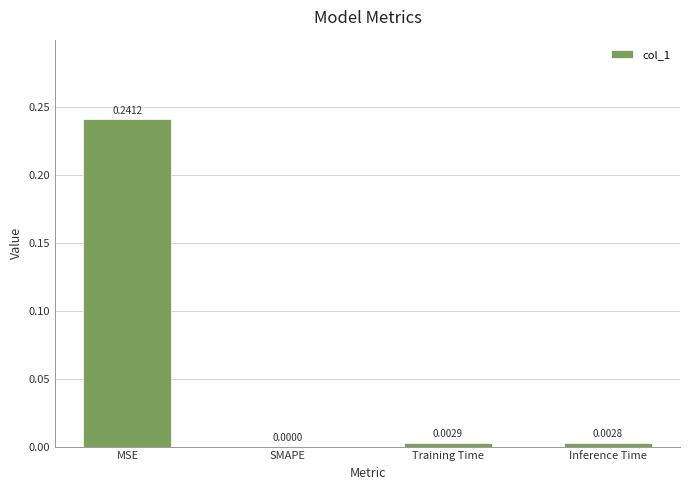

How many values are above zero?

3